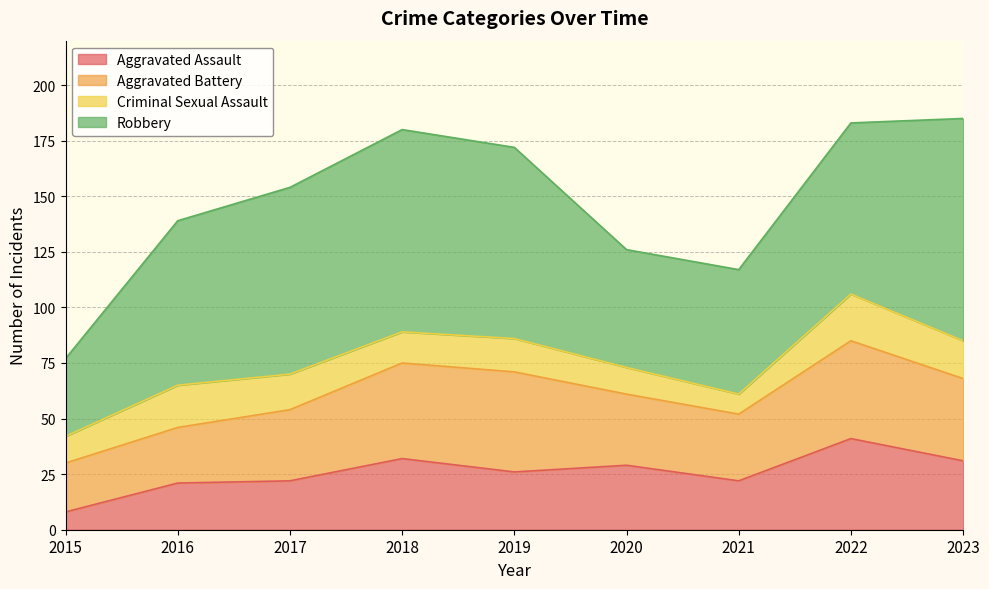

True or false: Aggravated Assault and Robbery cross at least once.

False